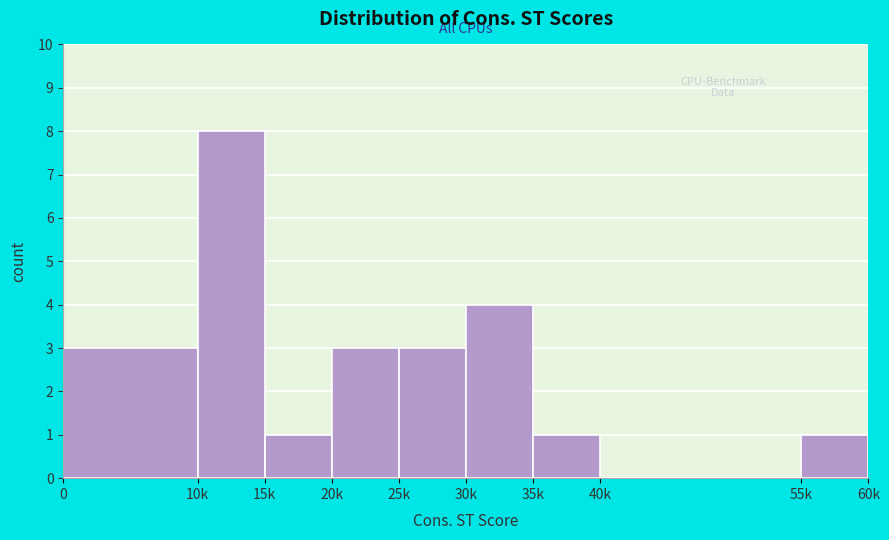

Reading right to left, what are all the values shown in this chart?

55k=1	40k=0	35k=1	30k=4	25k=3	20k=3	15k=1	10k=8	0=3